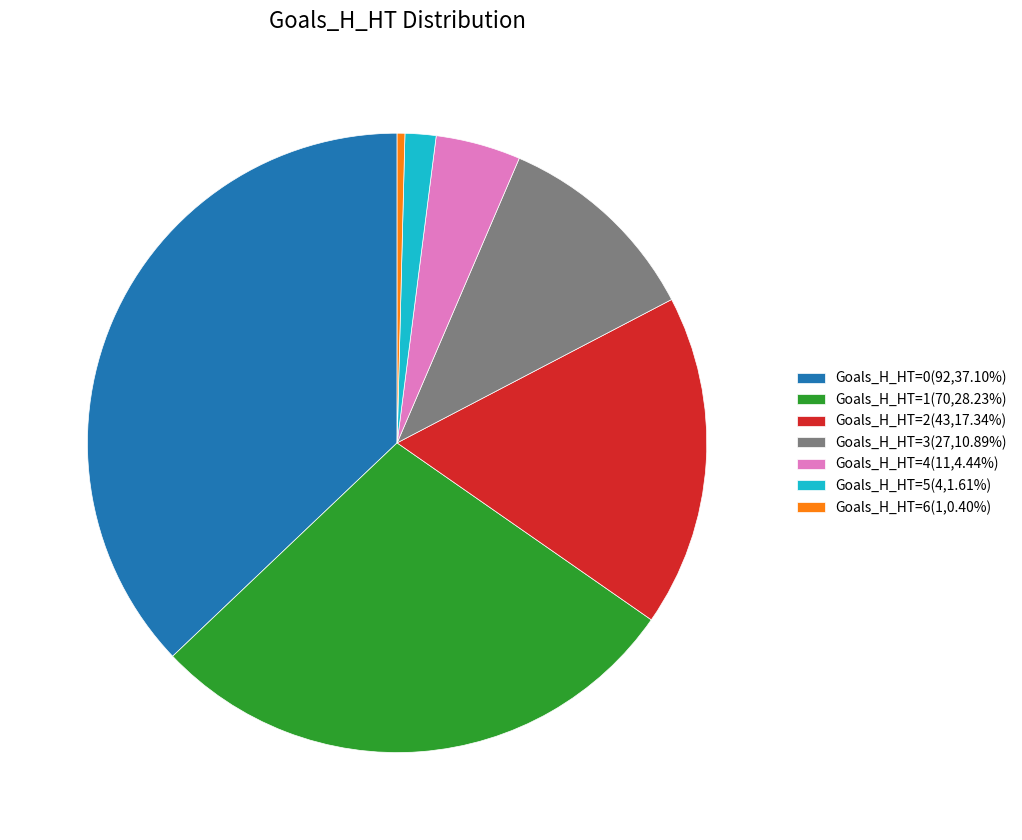

Approximately how many times larger is the value at Goals_H_HT=3(27,10.89%) compared to Goals_H_HT=2(43,17.34%)?

0.6